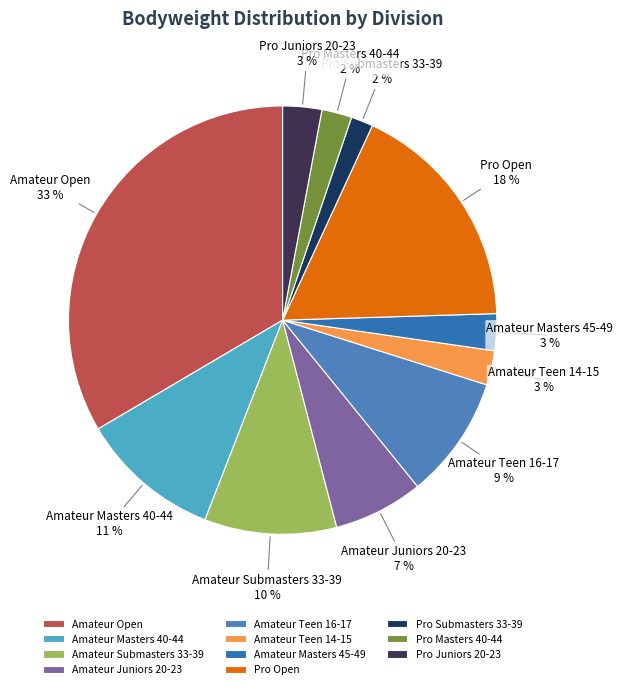

Between Amateur Juniors 20-23 and Amateur Open, which is larger?

Amateur Open